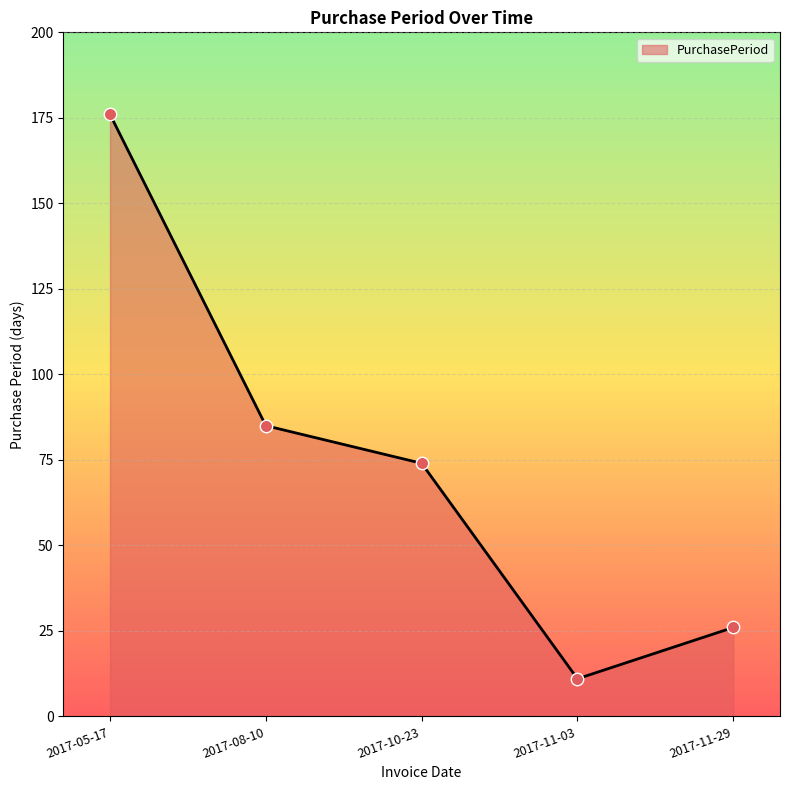

What is the change in value from 2017-05-17 to 2017-08-10?

-91